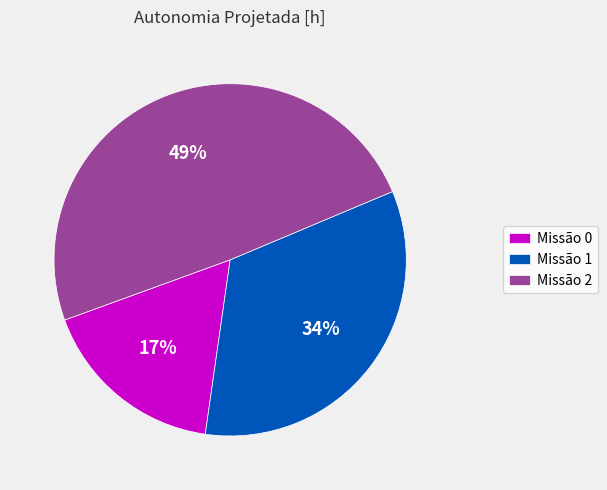

How many segments does this pie chart have?

3